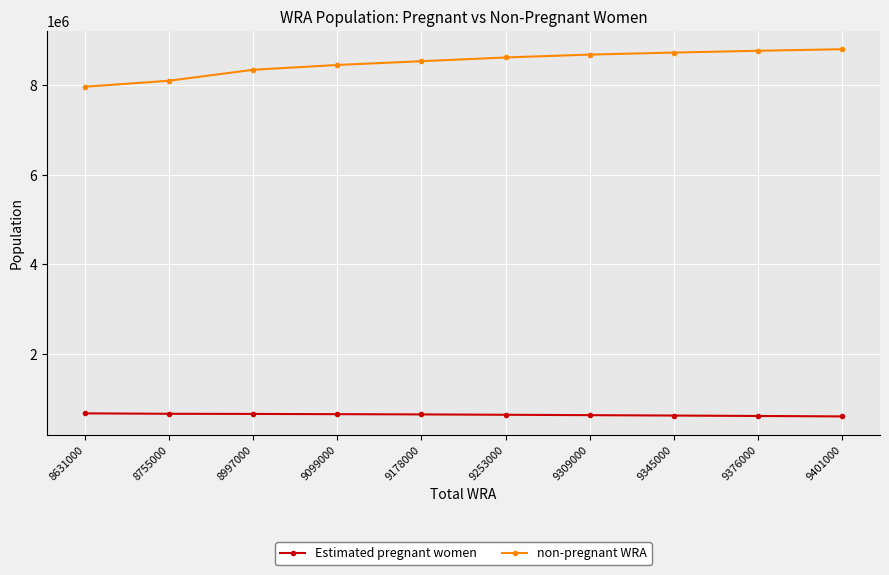

What is the difference between the highest and lowest values at 9099000?

7803773.0